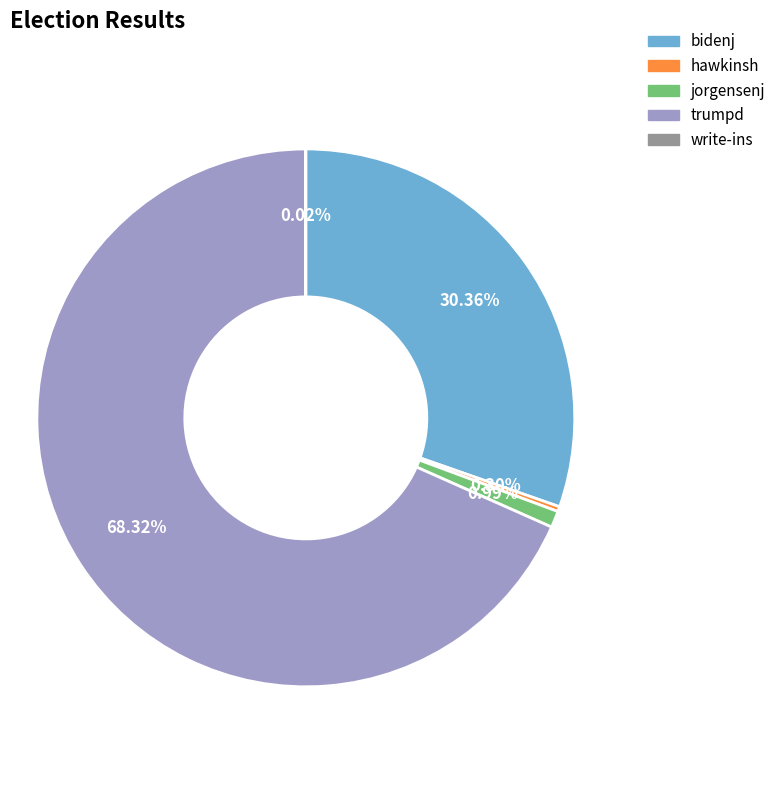

How much of the chart is everything except jorgensenj?

99.0%